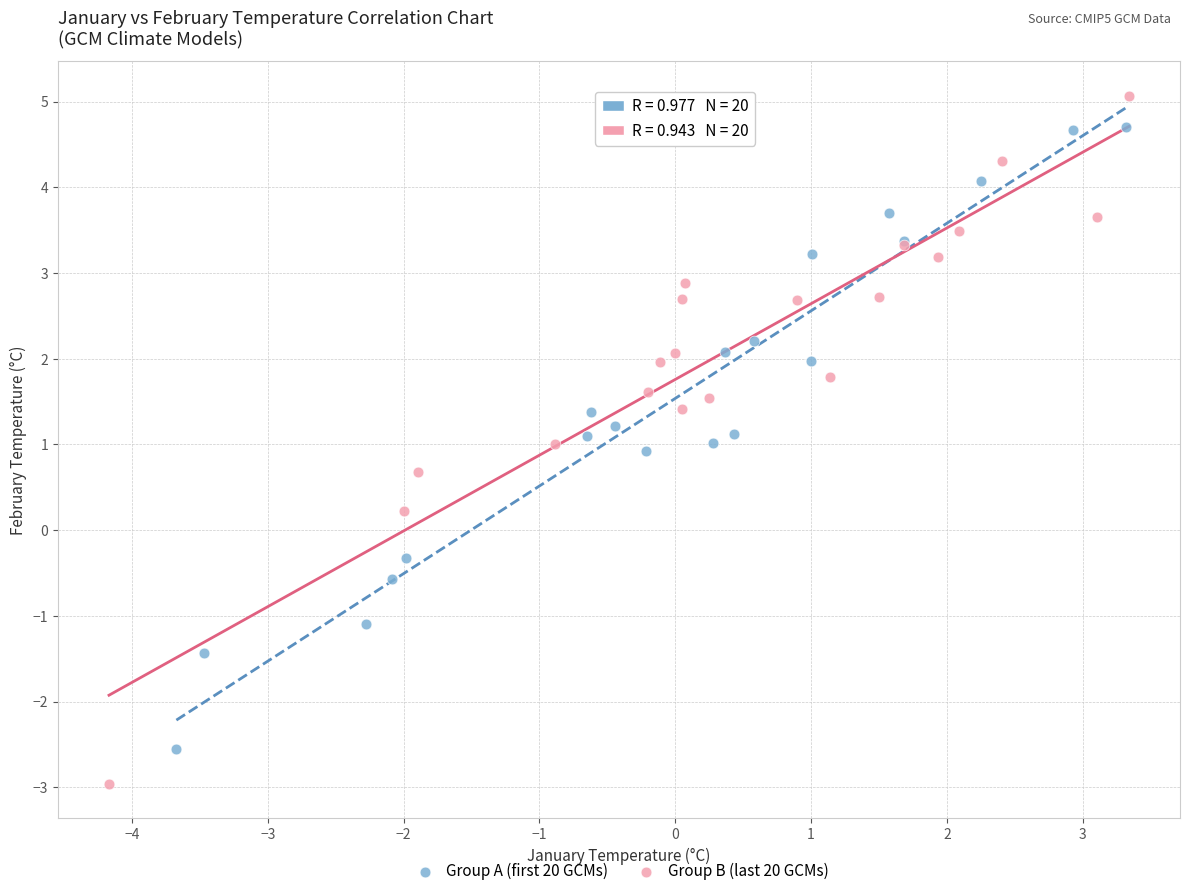

Which series contains the lowest Y value?

Group B (last 20 GCMs)